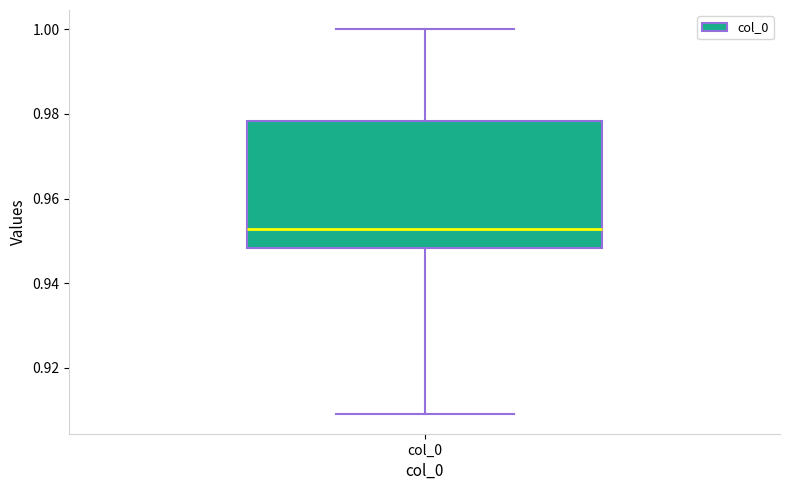

Read this box plot against the y-axis: the position of the median line, the range covered by the box, and the ends of both whiskers. The values are not printed on the chart, so give them approximately, as read against the axis.

median 0.952, box 0.948 to 0.978, whiskers 0.908 to 1.000